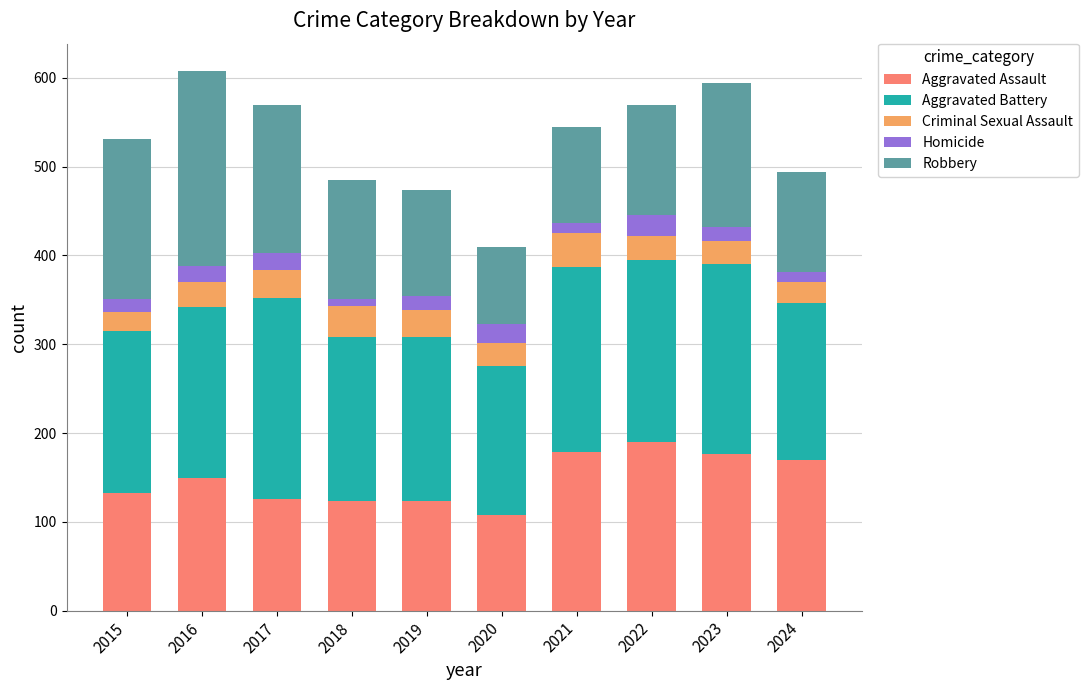

What are all the series names shown in the legend?

Aggravated Assault, Aggravated Battery, Criminal Sexual Assault, Homicide, Robbery